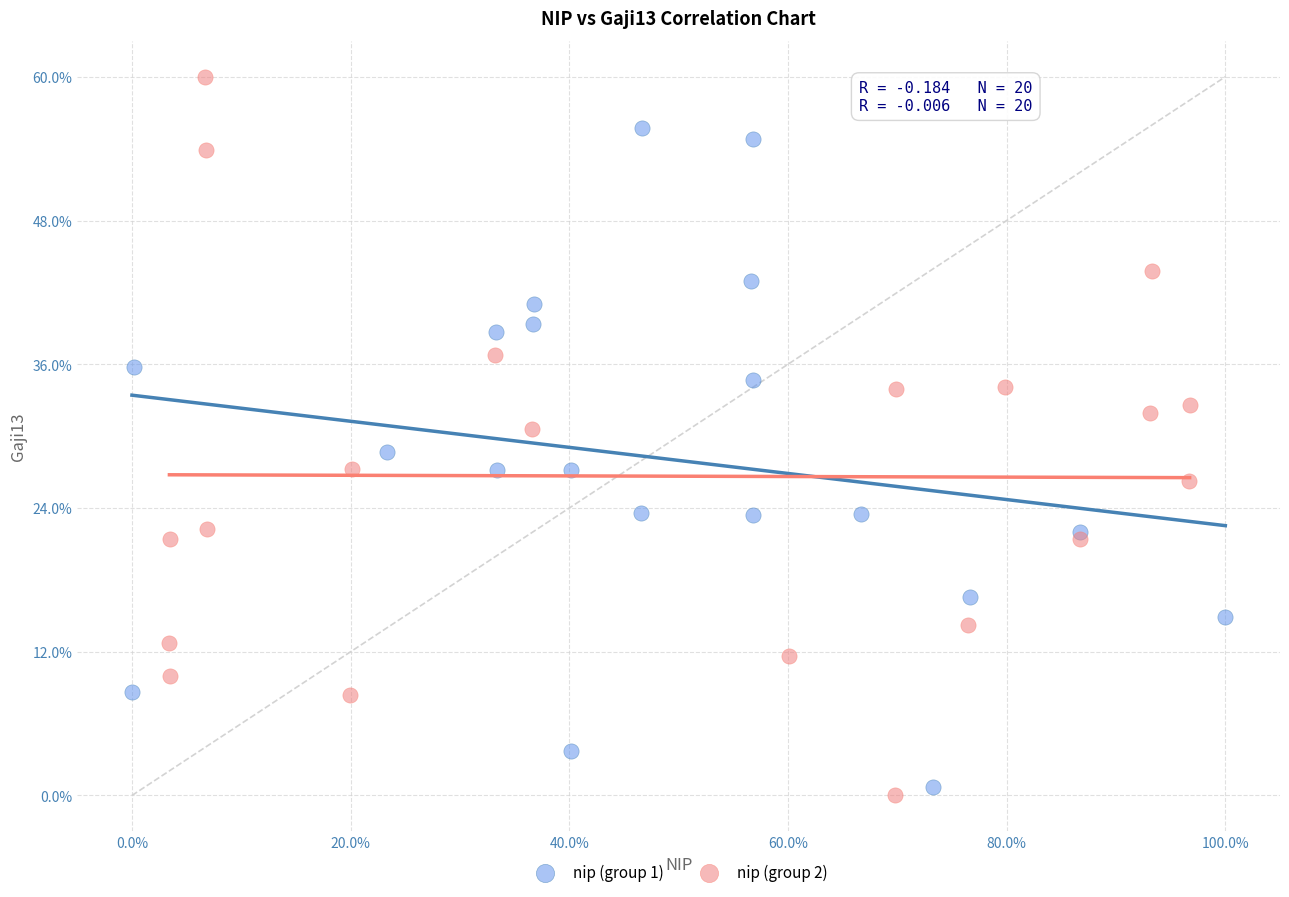

Which series contains the highest Y value?

nip (group 2)